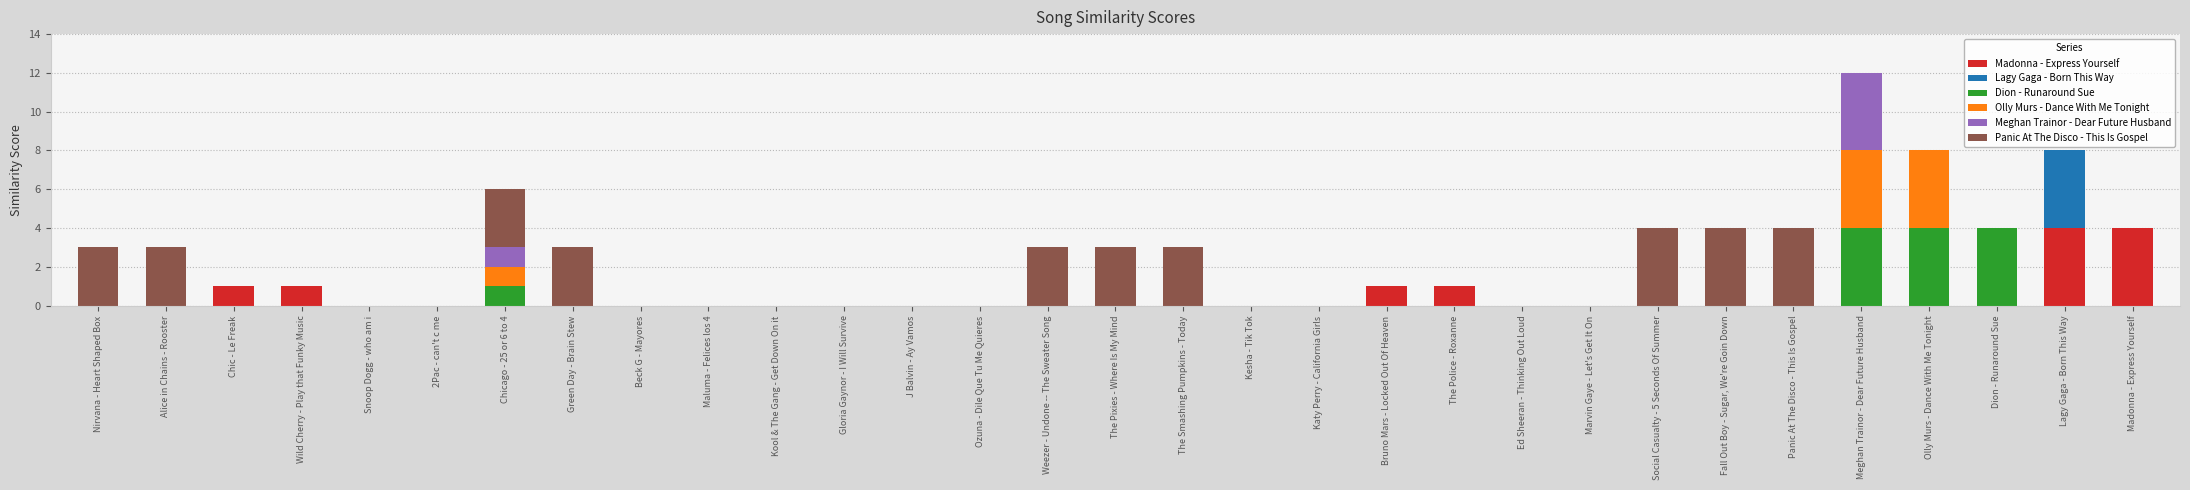

What is the total value across all series at Madonna - Express Yourself?

4